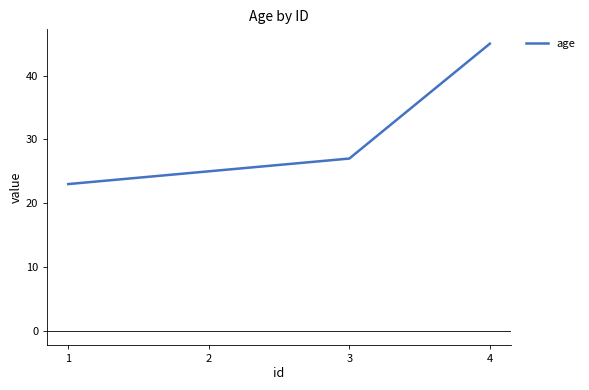

Does the chart display data point markers on the line(s)?

No